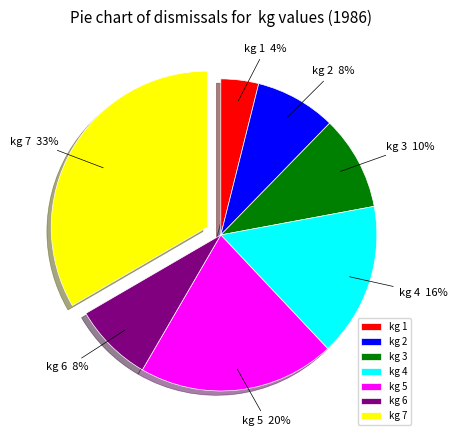

To the nearest percent, what is the average slice percentage?

14%